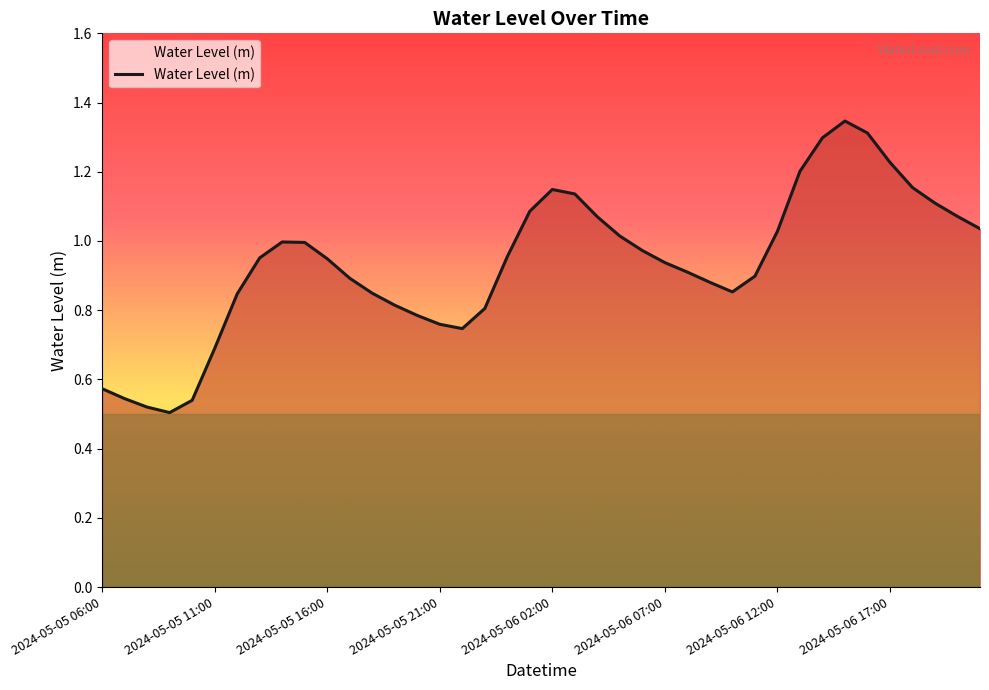

Is this an area chart (filled region under the line)?

Yes